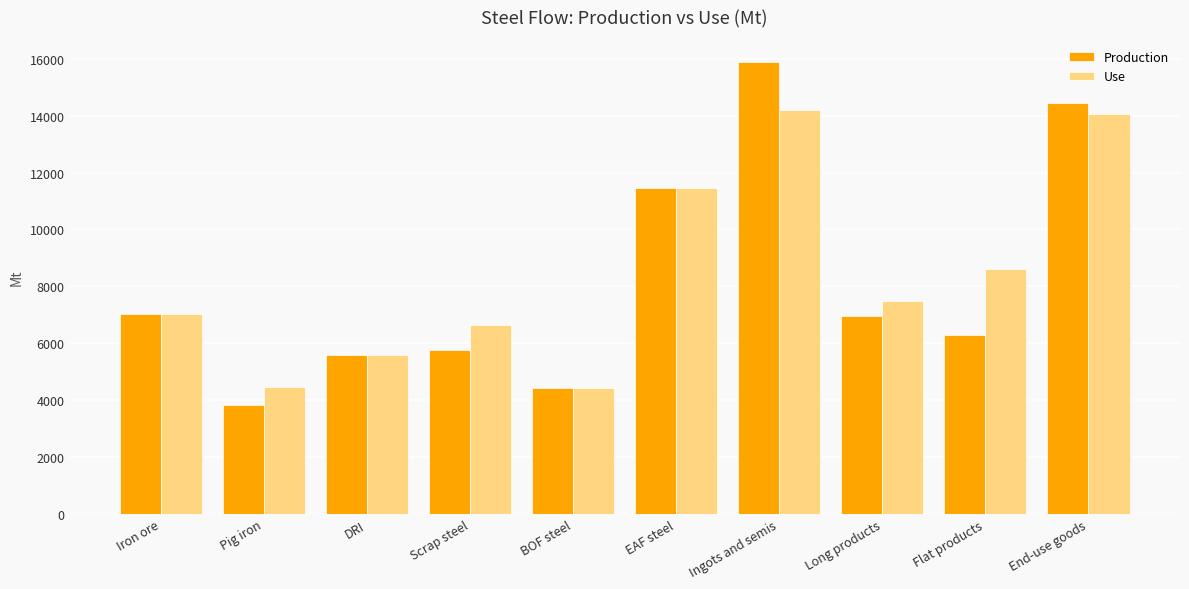

Count the number of data series in this chart.

2